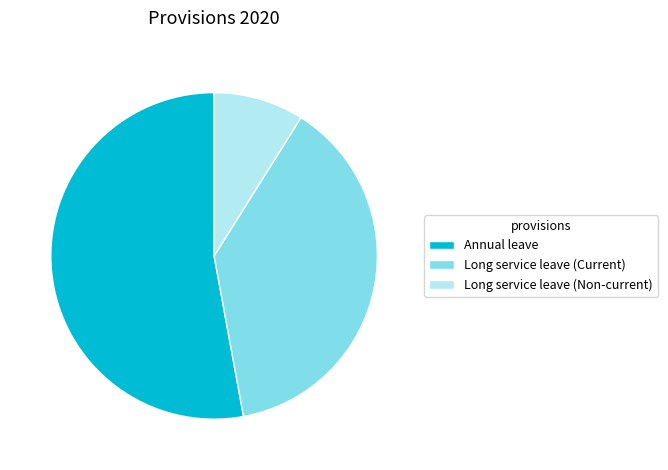

Which has a higher value, Long service leave (Non-current) or Annual leave?

Annual leave